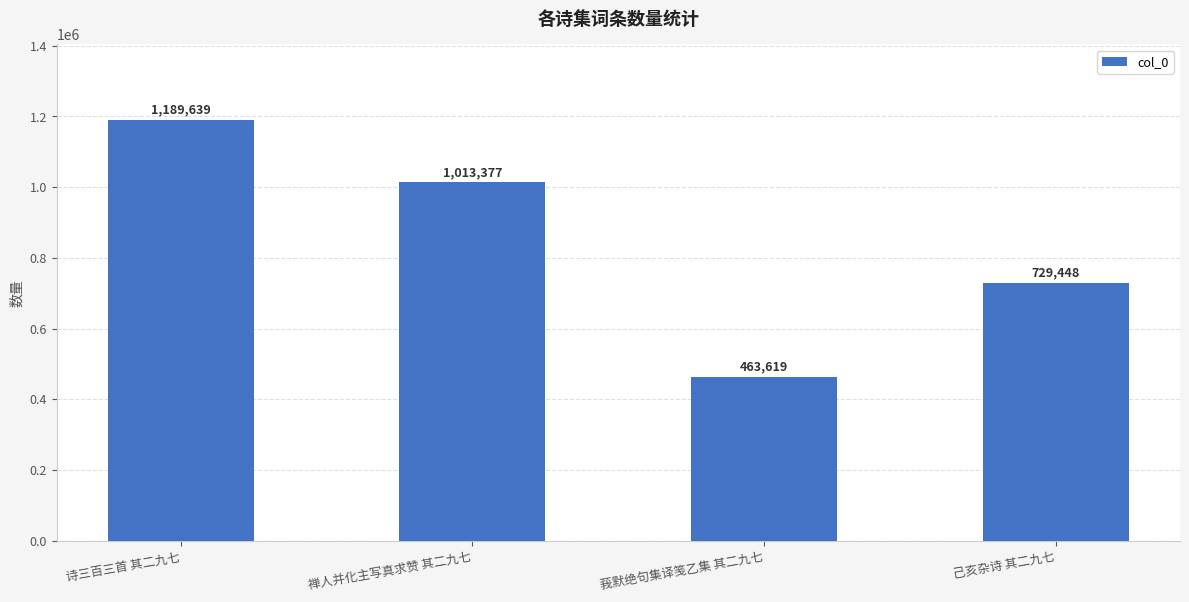

What is the sum of the values at 禅人并化主写真求赞 其二九七 and 诗三百三首 其二九七?

2203016